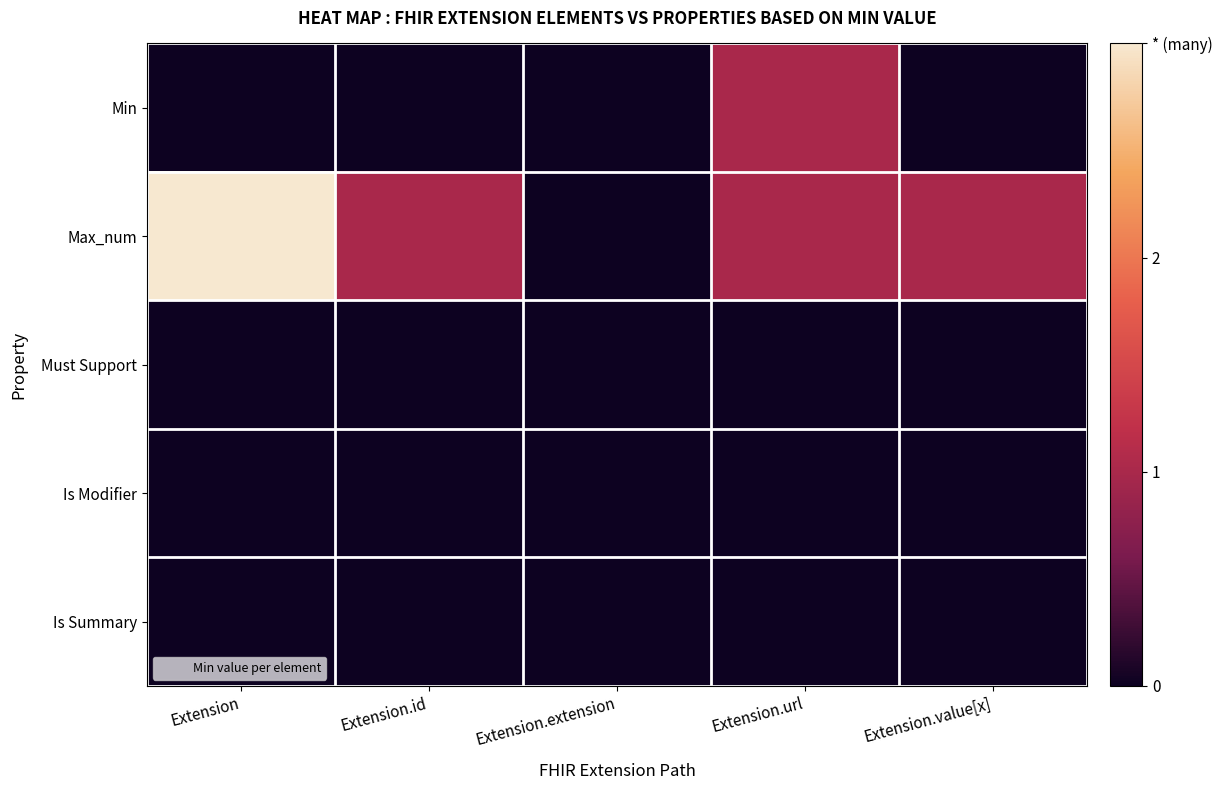

Rank the series at Extension.value[x] from lowest to highest value.

Min, Must Support, Is Modifier, Is Summary, Max_num